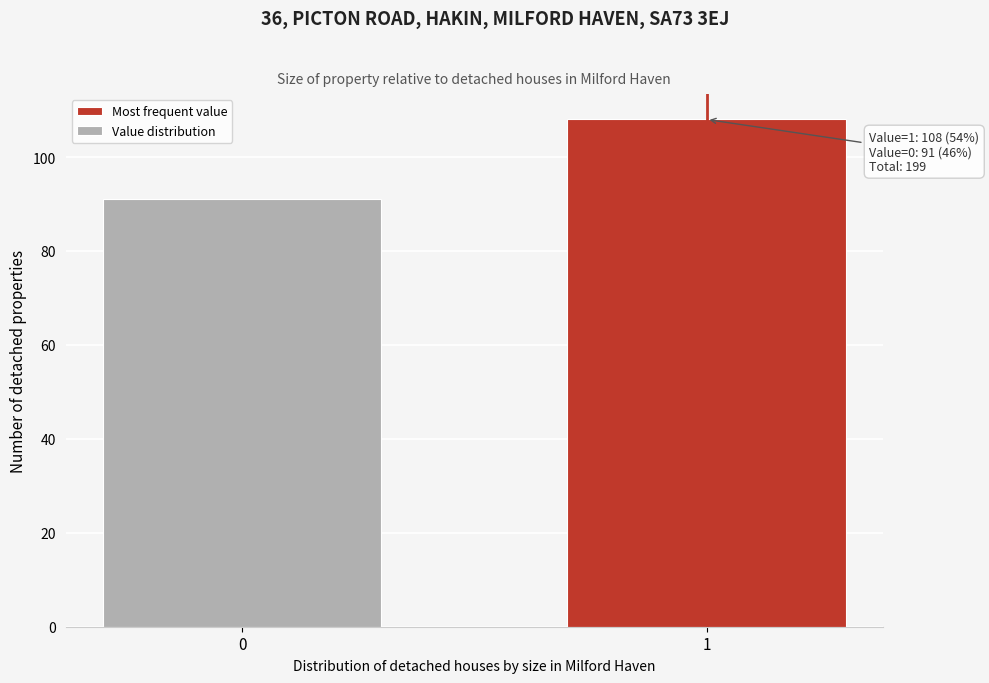

Reading right to left, transcribe all the data shown in this chart.

1=108	0=91